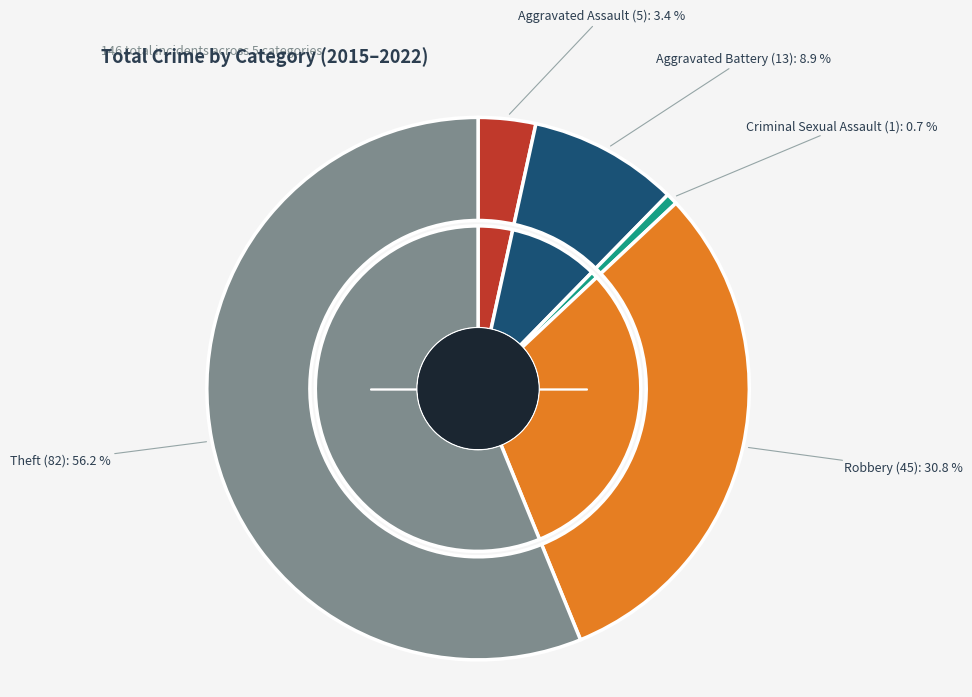

To the nearest percent, what is the difference between the largest and smallest slice percentages?

55%